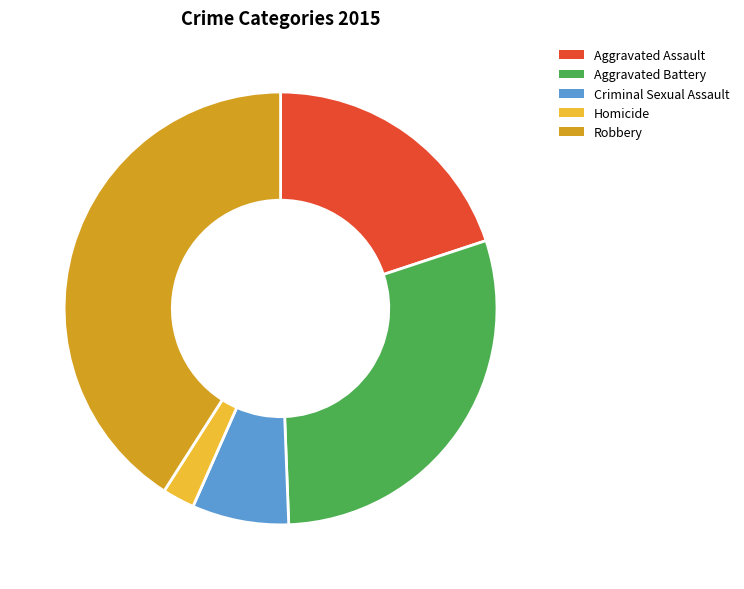

What is the largest slice in the pie chart?

Robbery